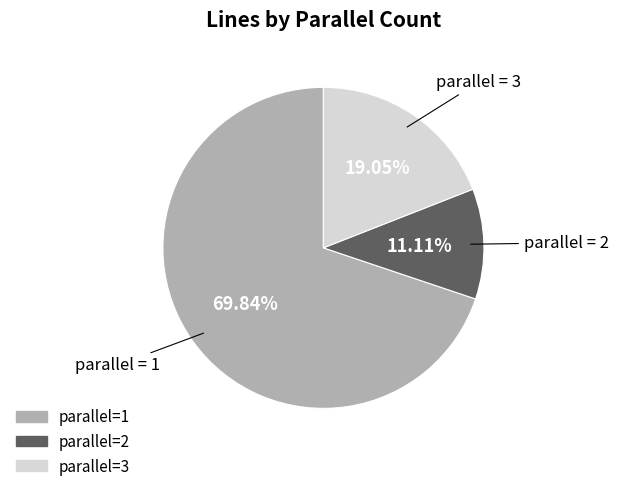

Is there a majority slice in this chart?

Yes